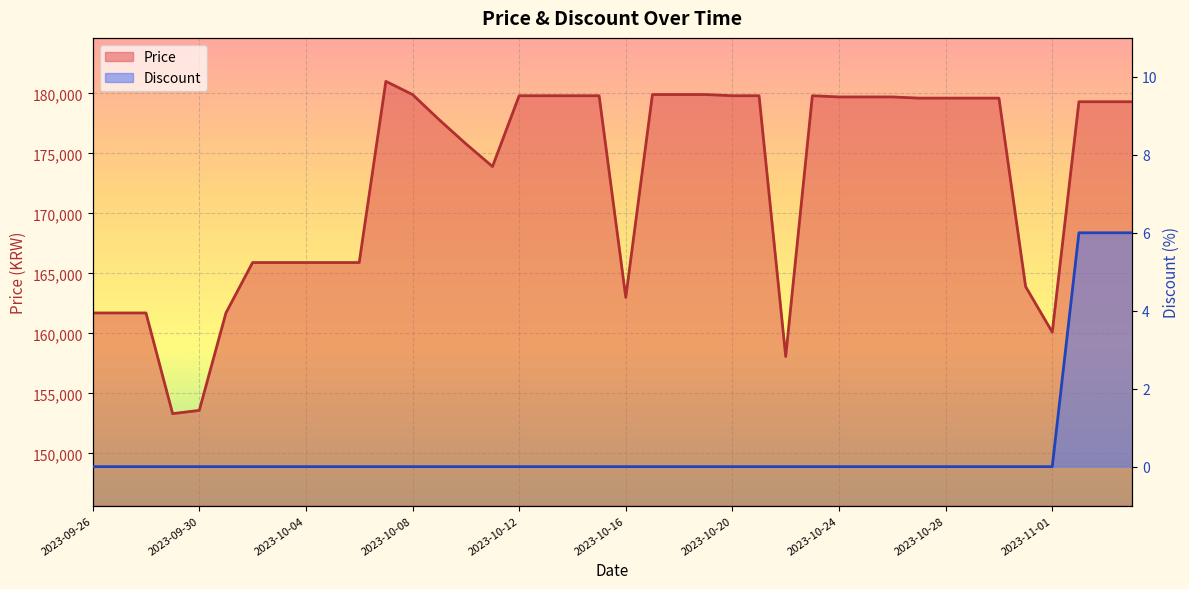

Rank the series by their maximum value, from lowest to highest.

Discount line, Price line